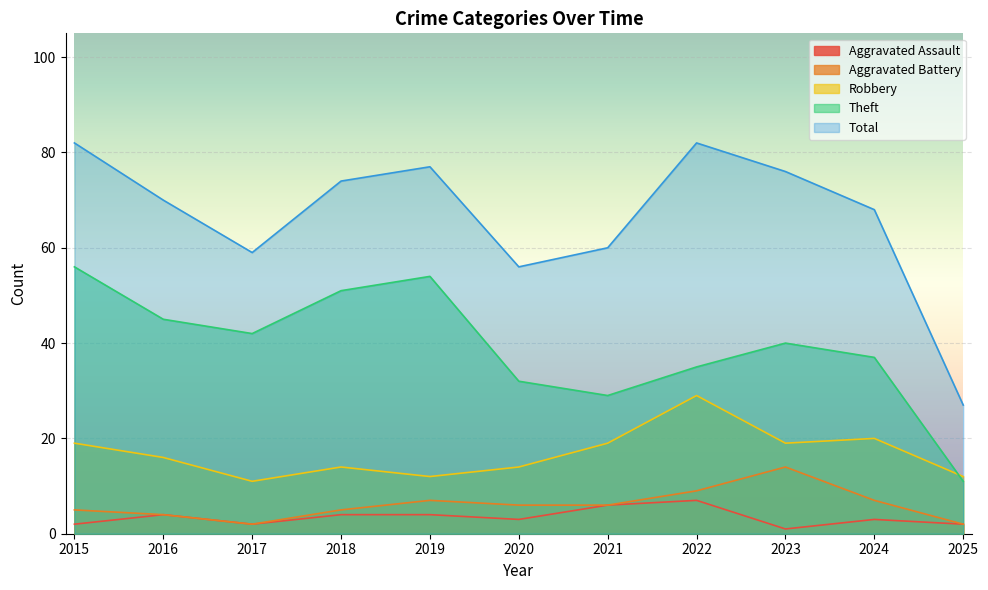

At which label does Robbery reach its minimum?

2017